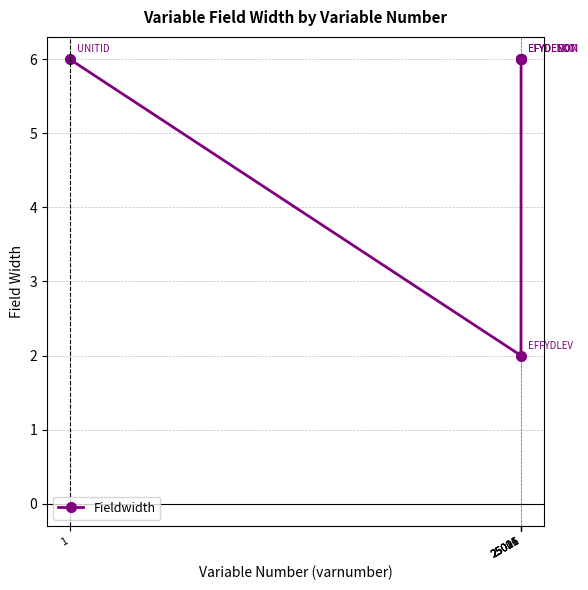

What is the greatest value displayed?

6